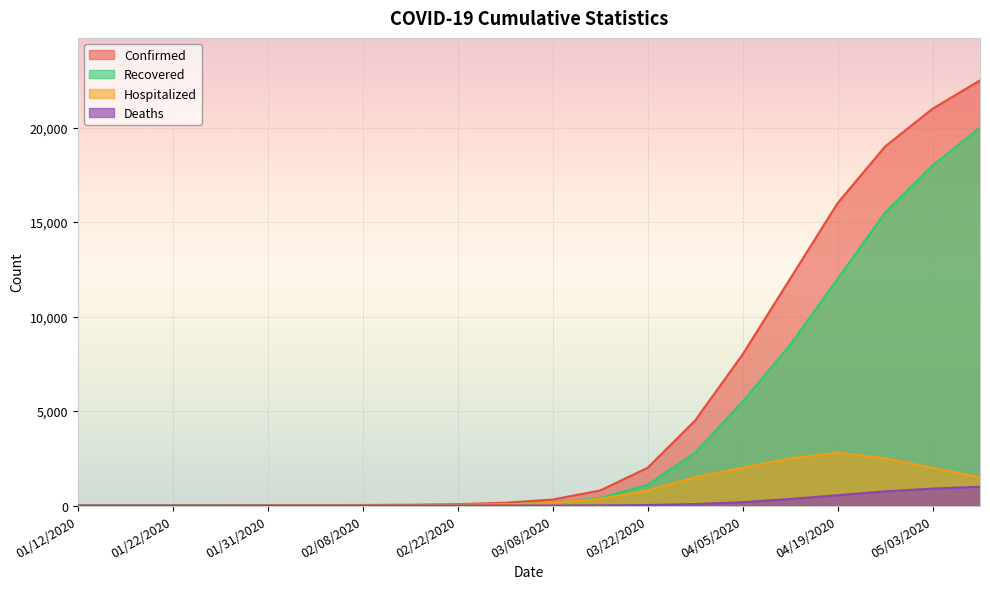

Does the chart display data point markers on the line(s)?

No